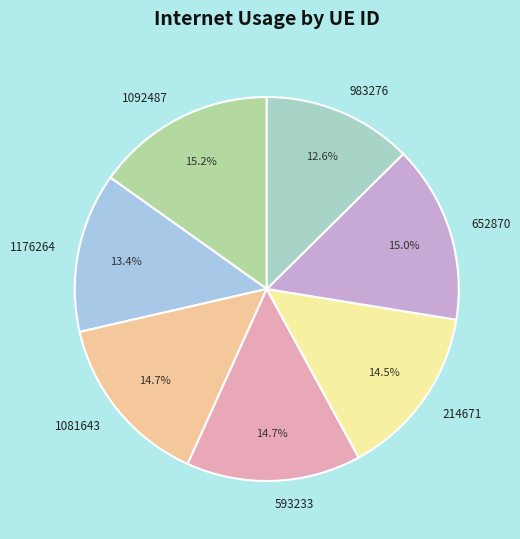

What is the smallest slice in the pie chart?

983276